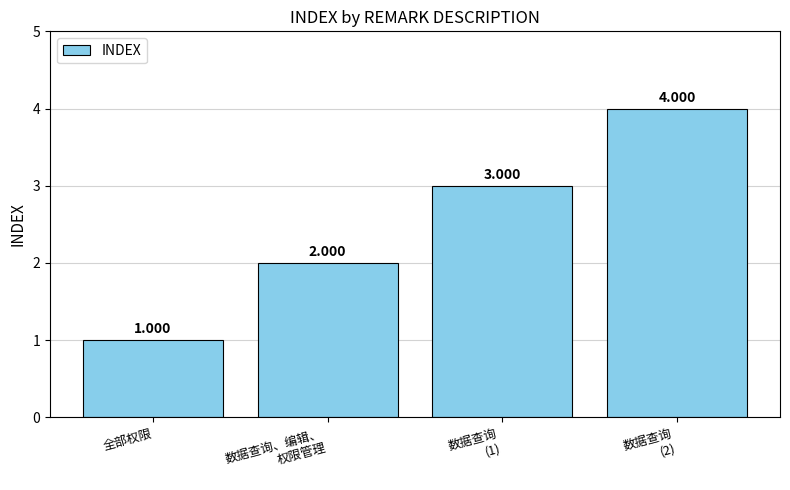

Rank the categories by value from highest to lowest.

数据查询
(2), 数据查询
(1), 数据查询、编辑、
权限管理, 全部权限